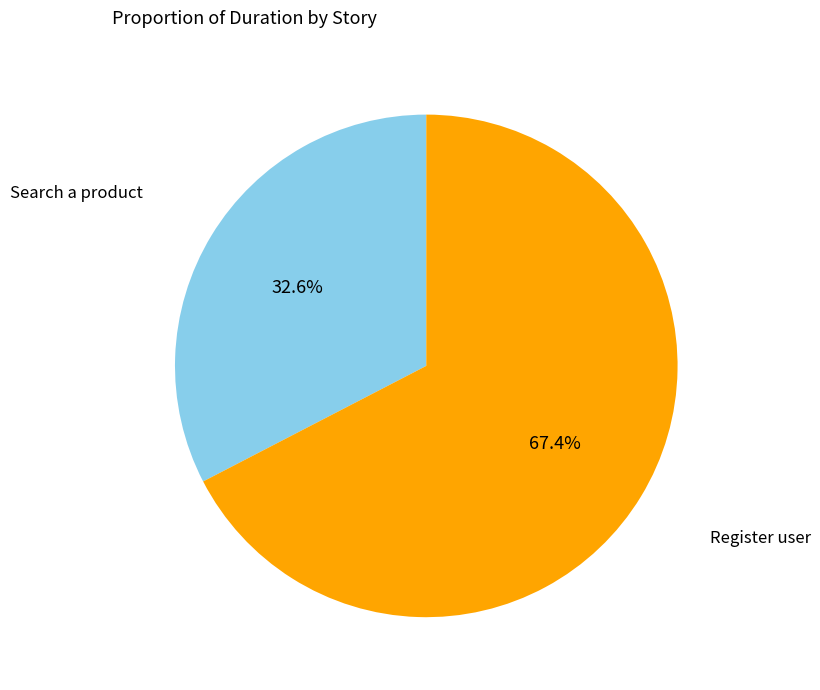

Is the sum of Search a product and Register user greater than half?

Yes